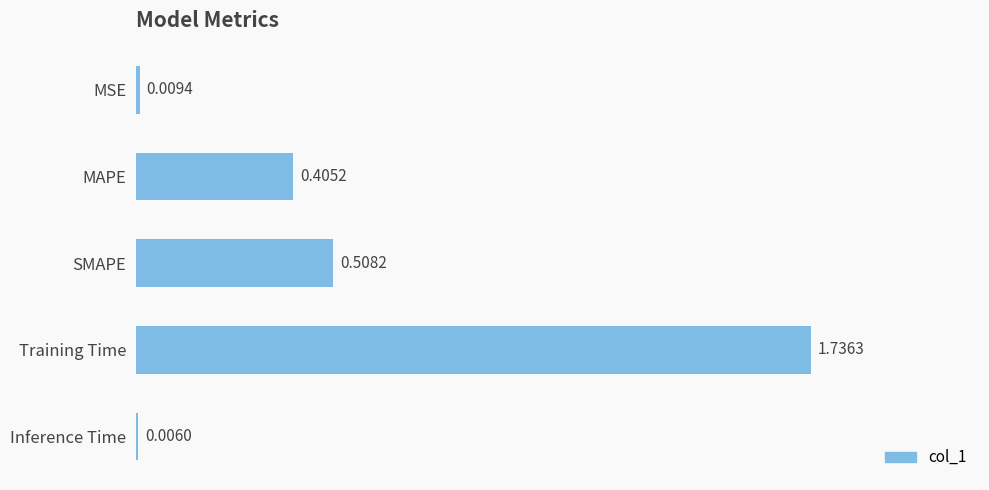

At which label is the value closest to 0?

Inference Time